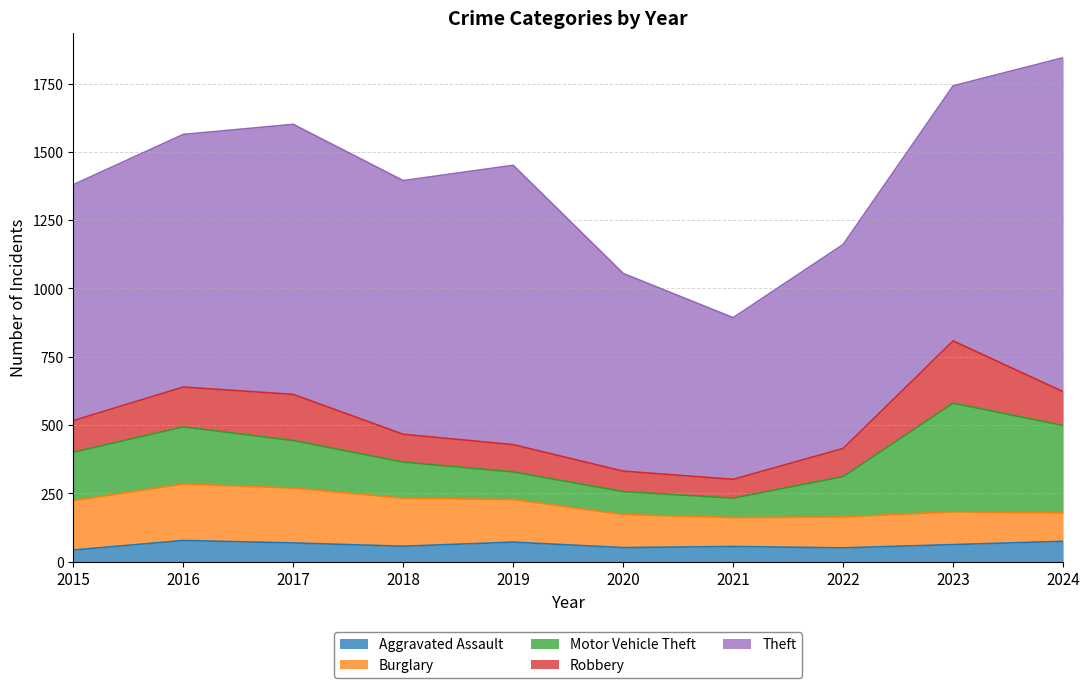

True or false: Aggravated Assault and Theft cross at least once.

False